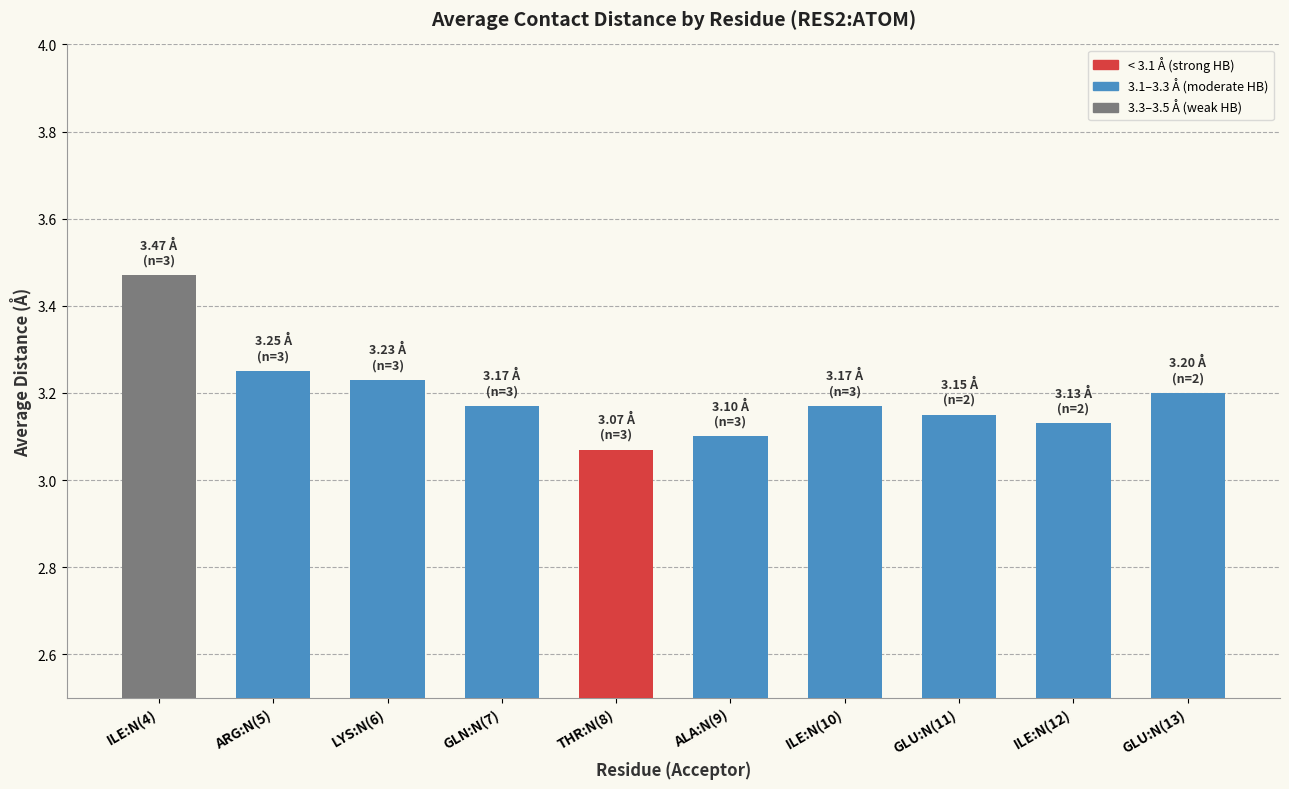

What is the label of the 8th bar from the right?

LYS:N(6)